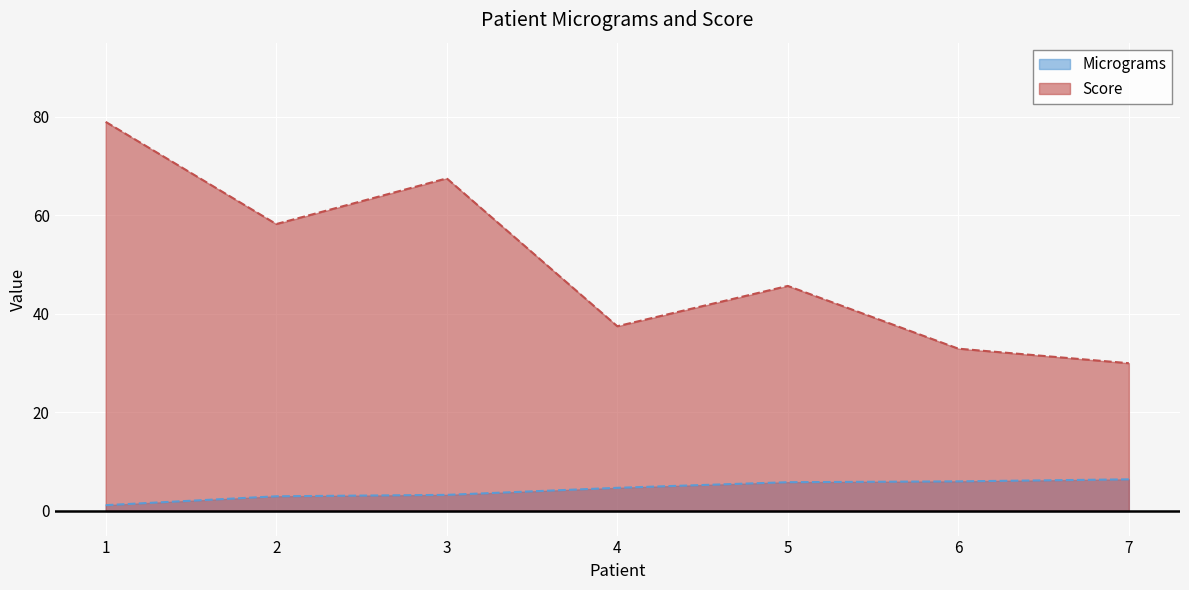

Is it true that Micrograms equals 9.0 at 6?

False